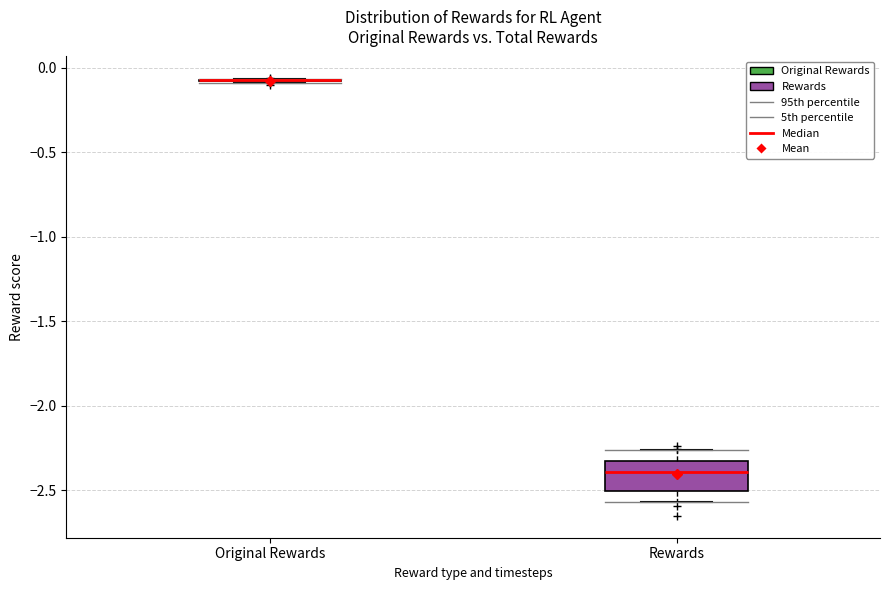

Comparing the boxes themselves (not the whiskers), which one is the tallest?

Rewards